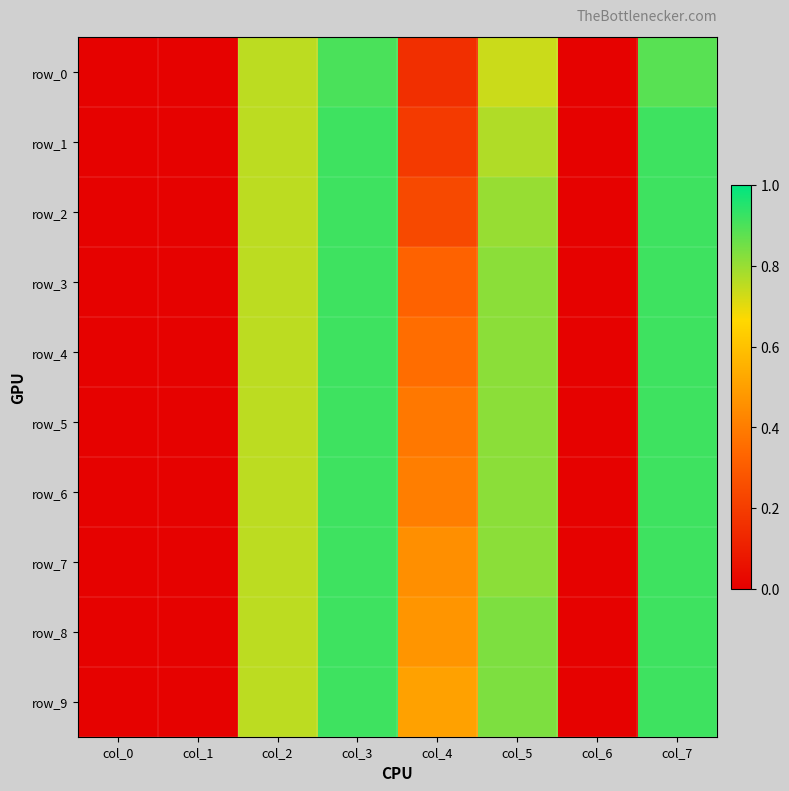

Between col_1 and col_5, which is larger?

col_5